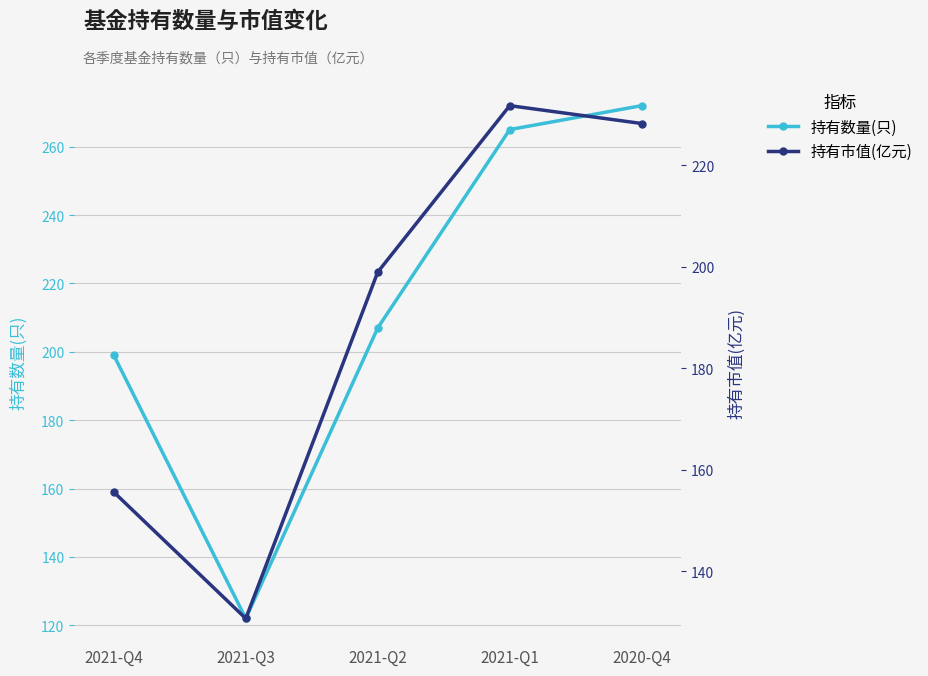

How many intersections are there between 持有数量(只) and 持有市值(亿元)?

2